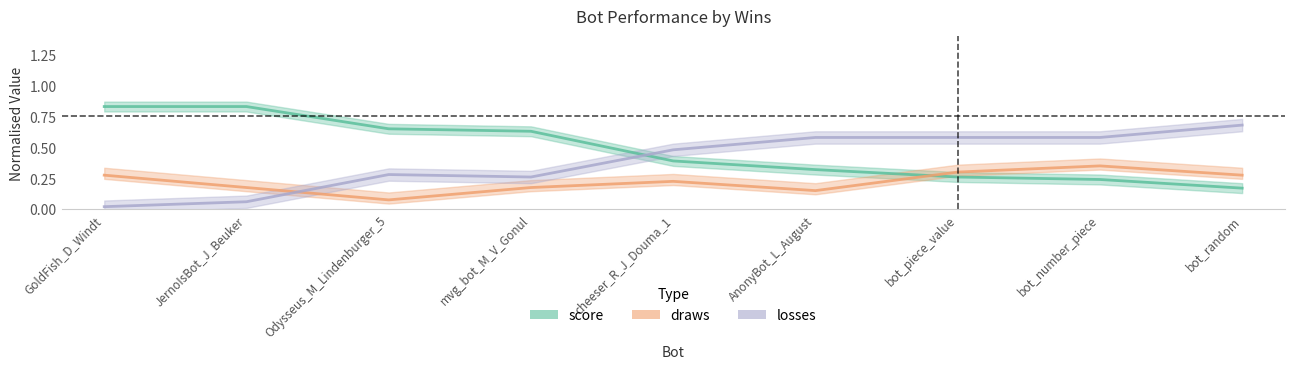

How many lines are shown in the chart?

3